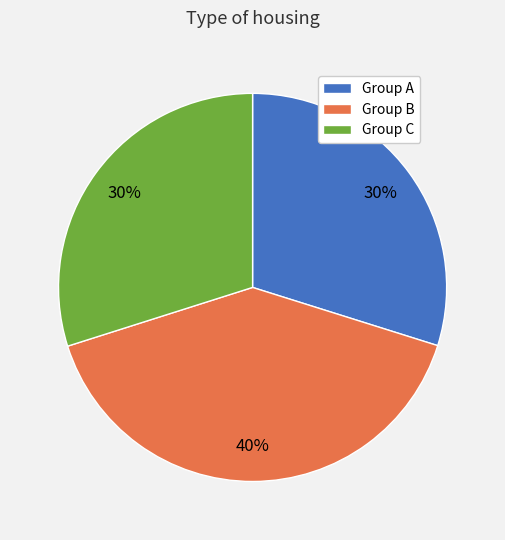

Does any single category account for the majority?

No